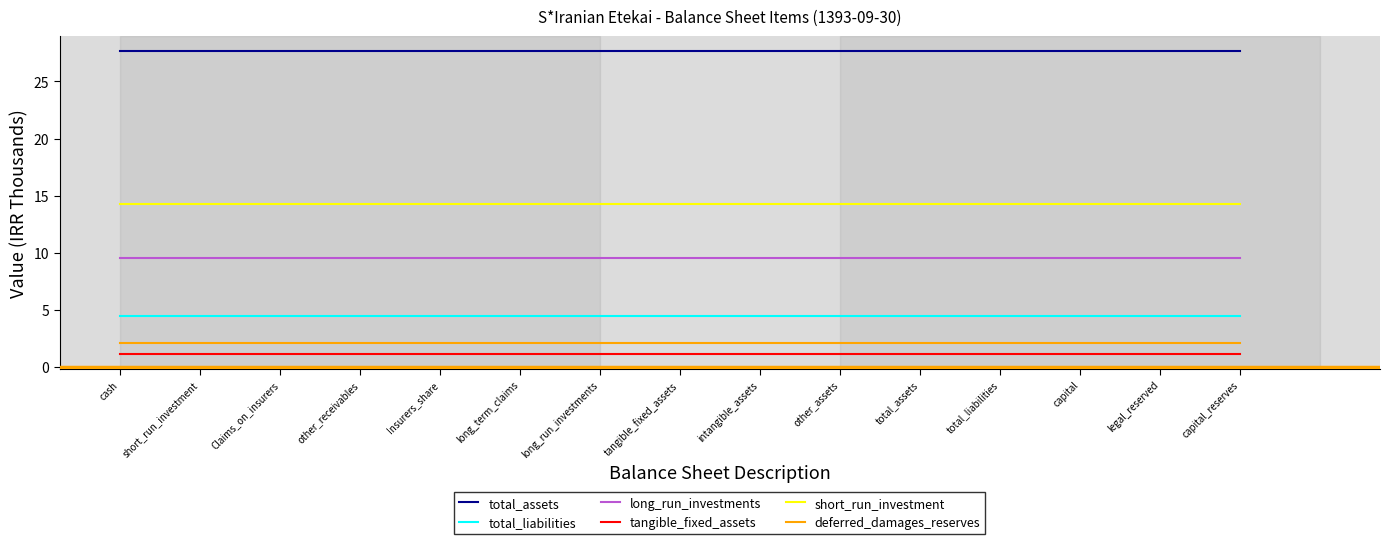

What position from the left is total_assets?

11